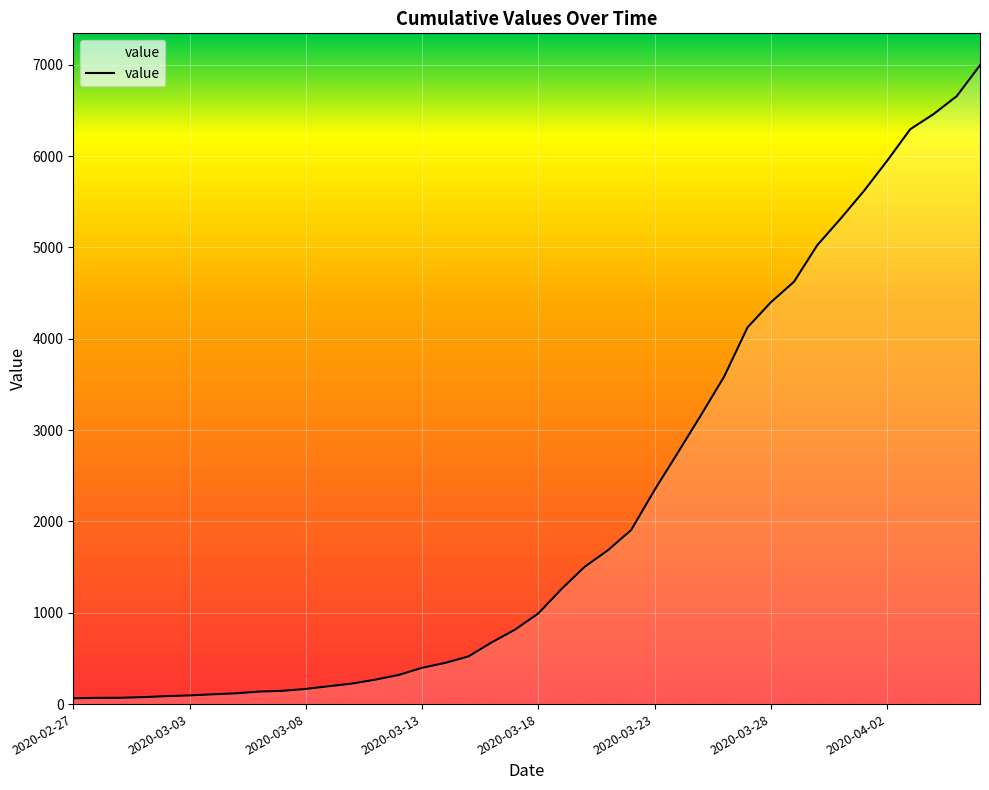

What is the minimum value shown in the chart?

64